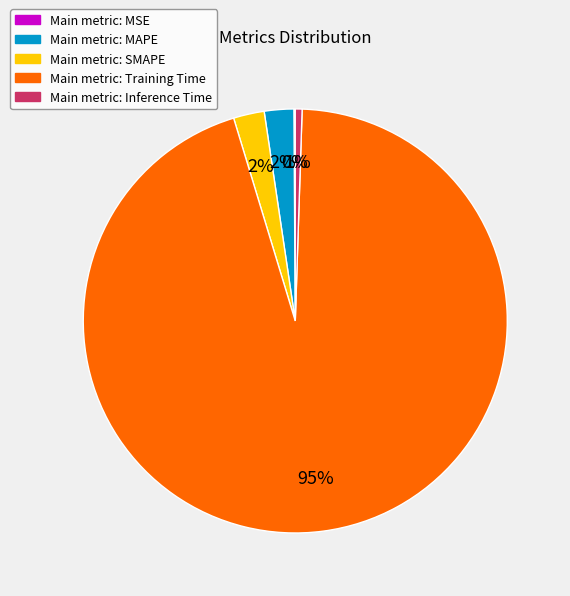

True or false: Main metric: Training Time accounts for 95% of the total.

True